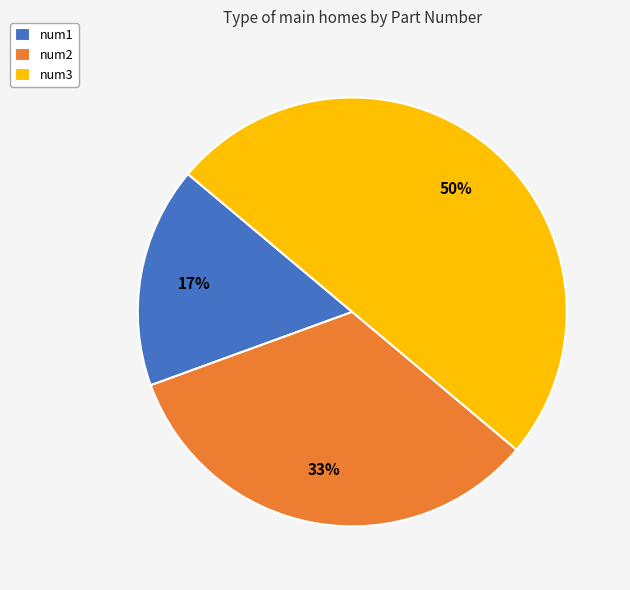

To the nearest percent, what is the combined percentage of num3 and num2?

83%